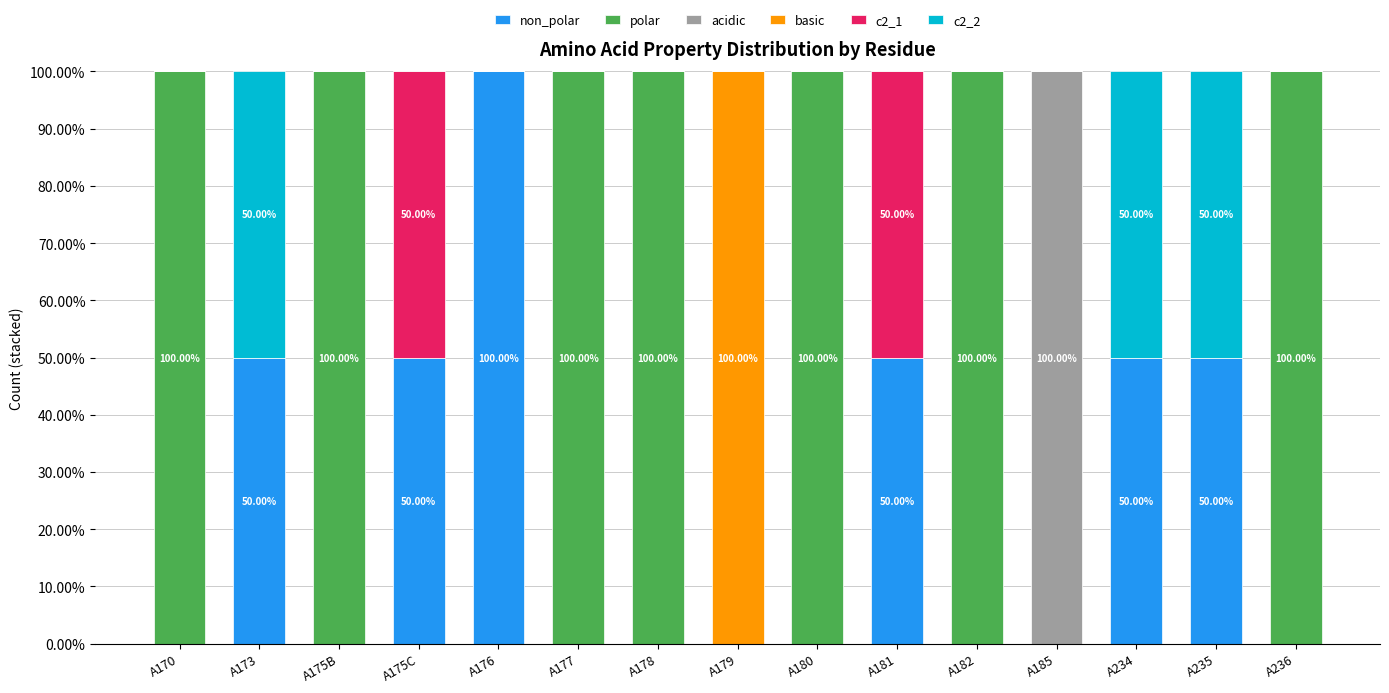

What is the total value across all series at A179?

100